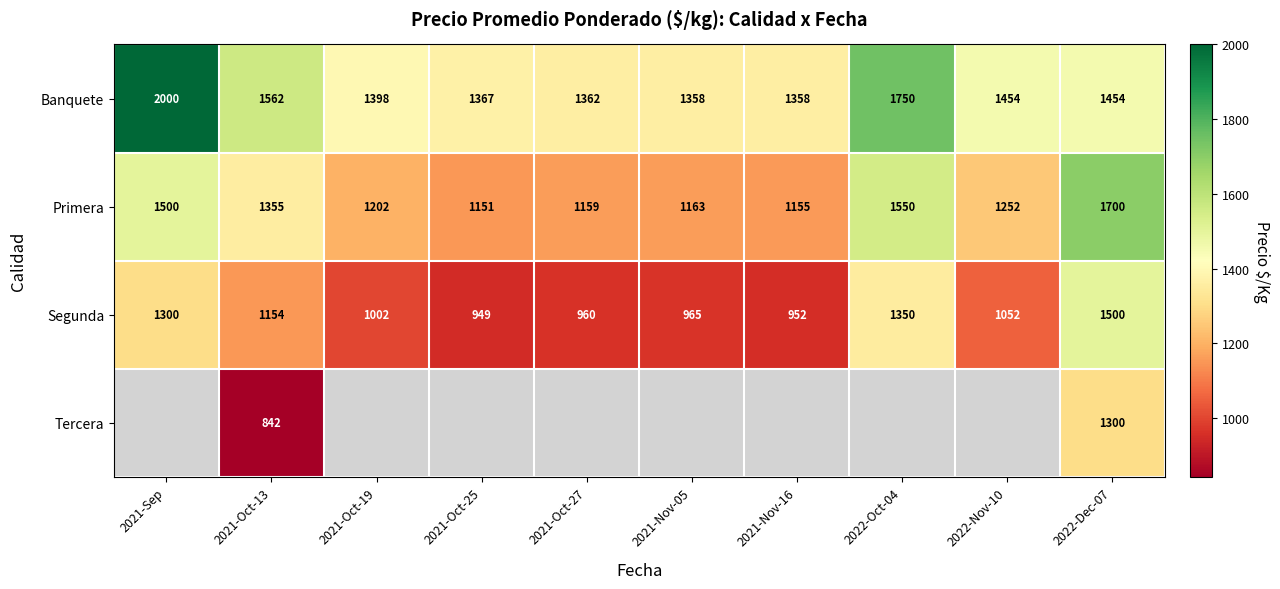

What is the difference between the highest and lowest values at 2022-Dec-07?

400